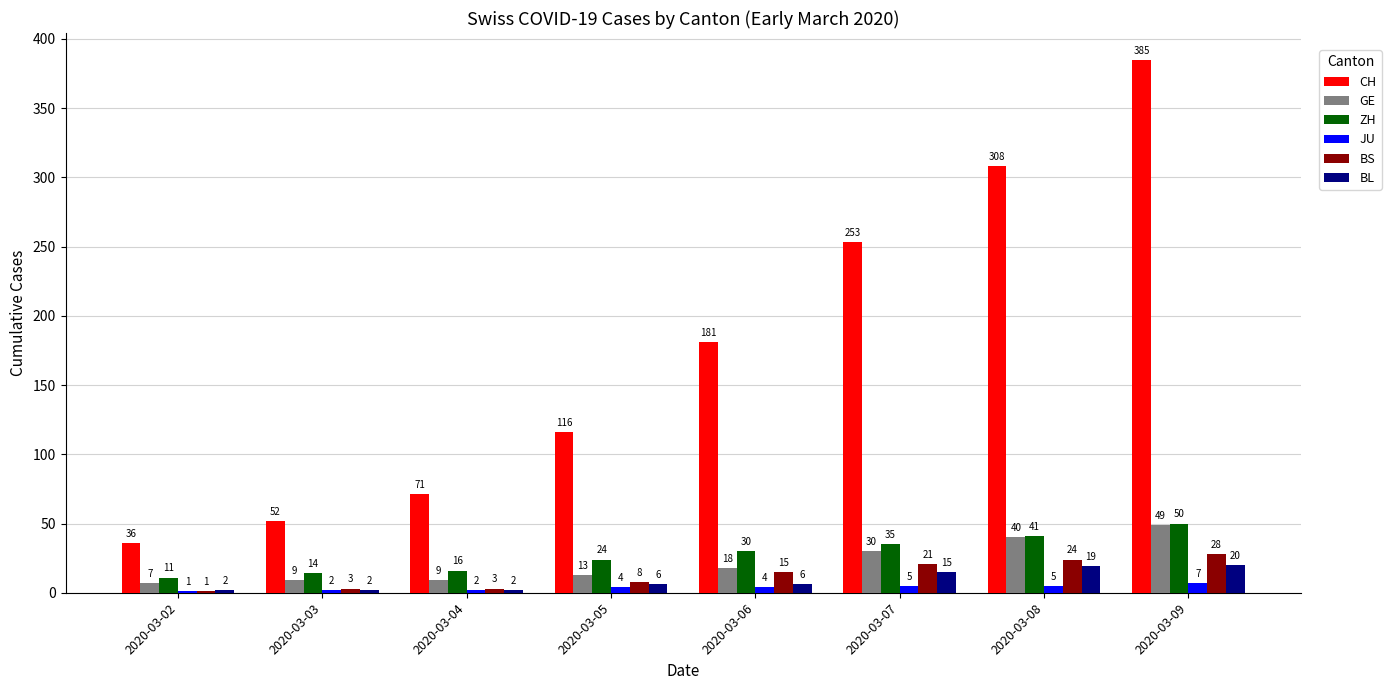

At which category is the sum across all series the highest?

2020-03-09